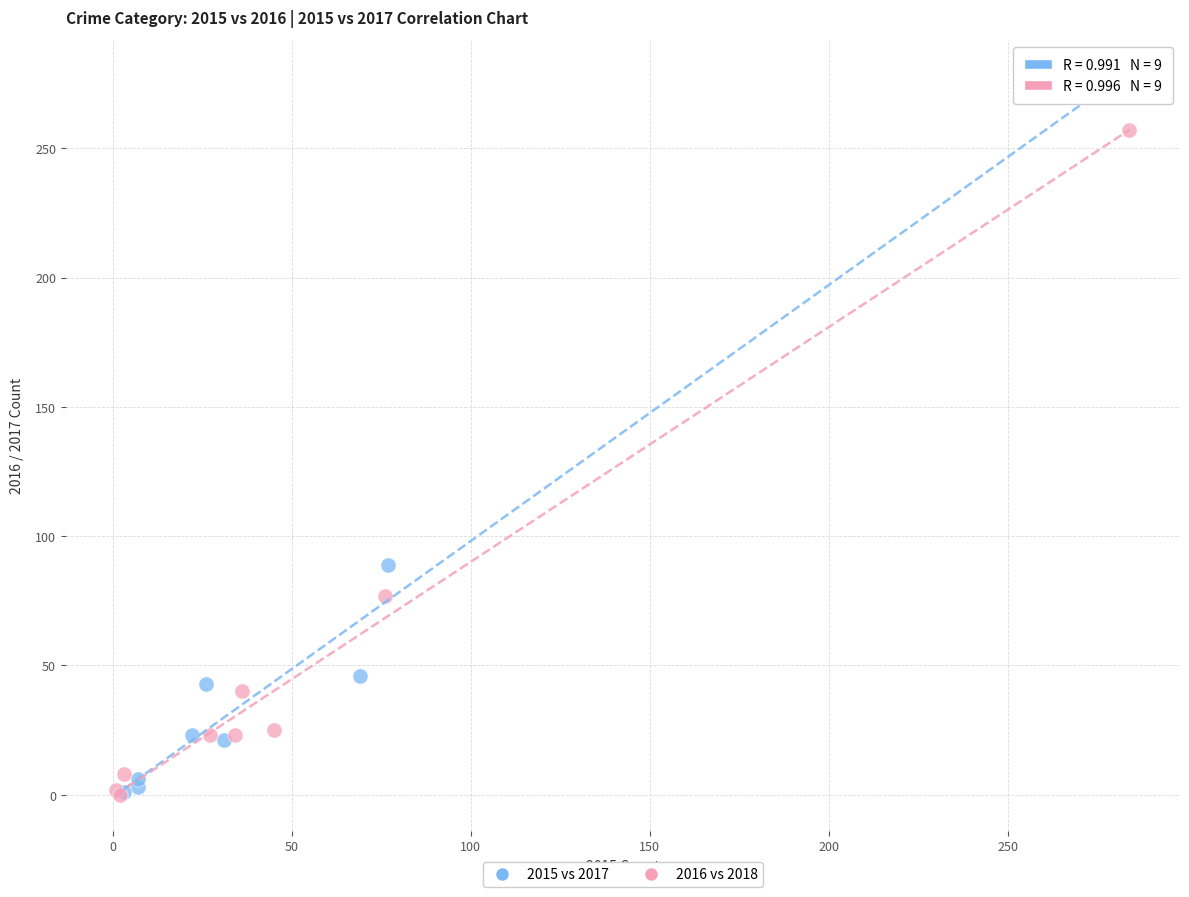

Which series contains the highest Y value?

2015 vs 2017